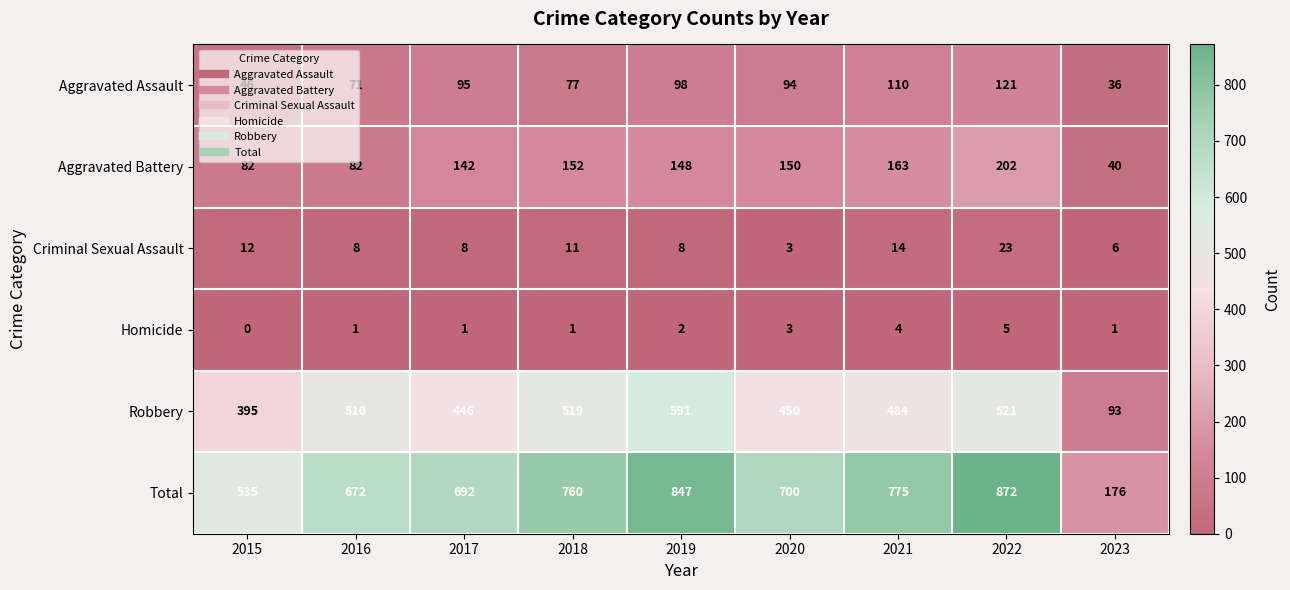

At which label is Homicide closest to 2?

2019